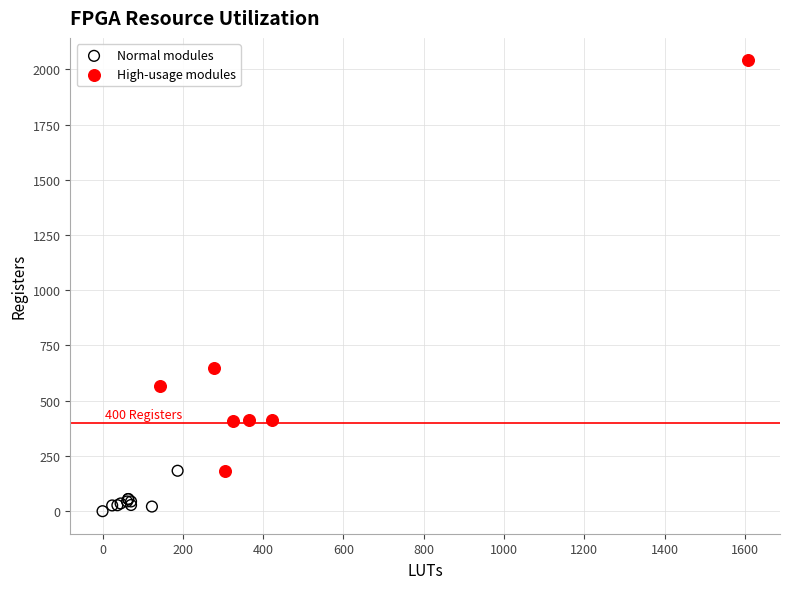

Which series has the largest Y range (max minus min)?

High-usage modules